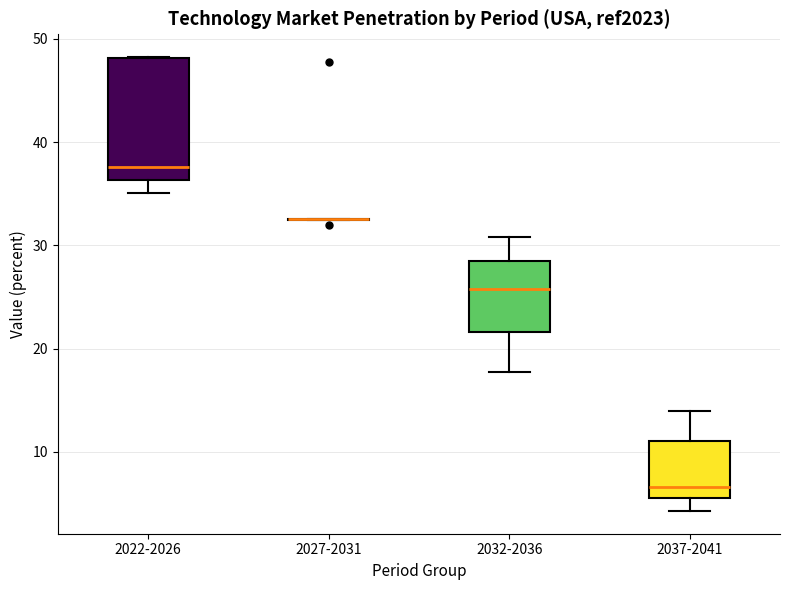

Reading left to right, transcribe this box plot: for each box, give where its median line is, the range the box spans, and where its two whiskers end, as read against the y-axis. The values are not printed on the chart, so give them approximately, as read against the axis.

2022-2026: median 38, box 36 to 48, whiskers 35 to 48
2027-2031: box collapsed to a line at 33, whiskers 32 to 33
2032-2036: median 26, box 22 to 28, whiskers 18 to 31
2037-2041: median 7, box 6 to 11, whiskers 4 to 14